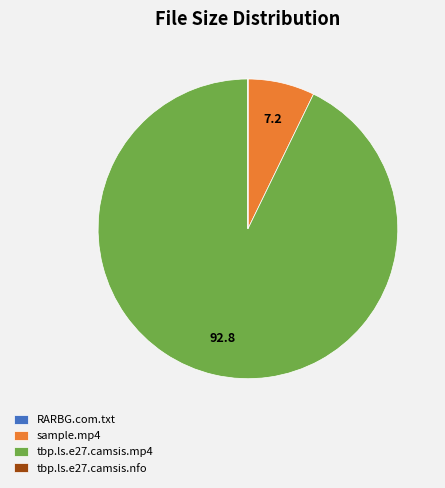

Is it true that sample.mp4 is 7% of the pie?

True